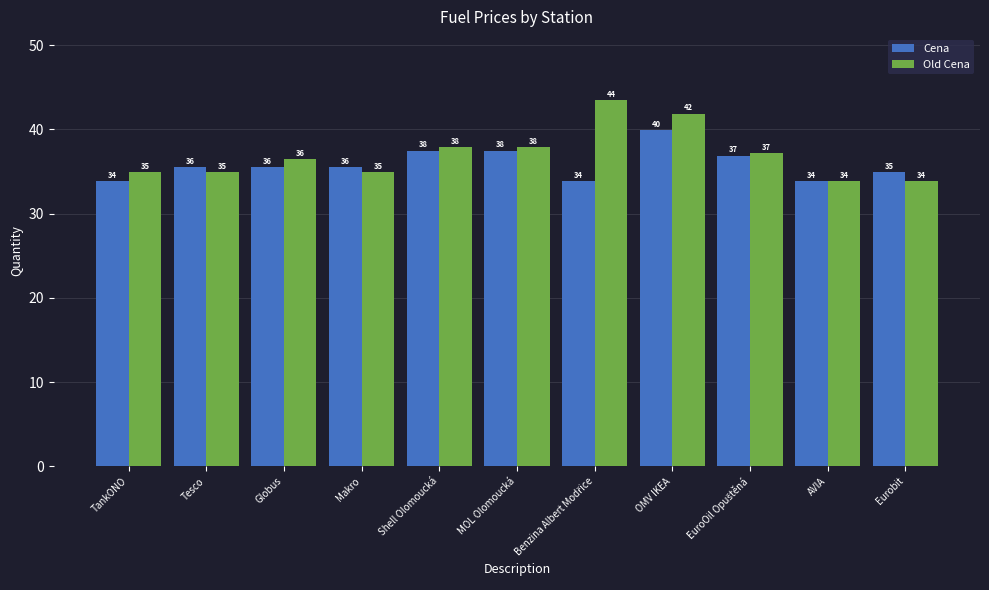

What is the lowest value of the Cena series?

33.9